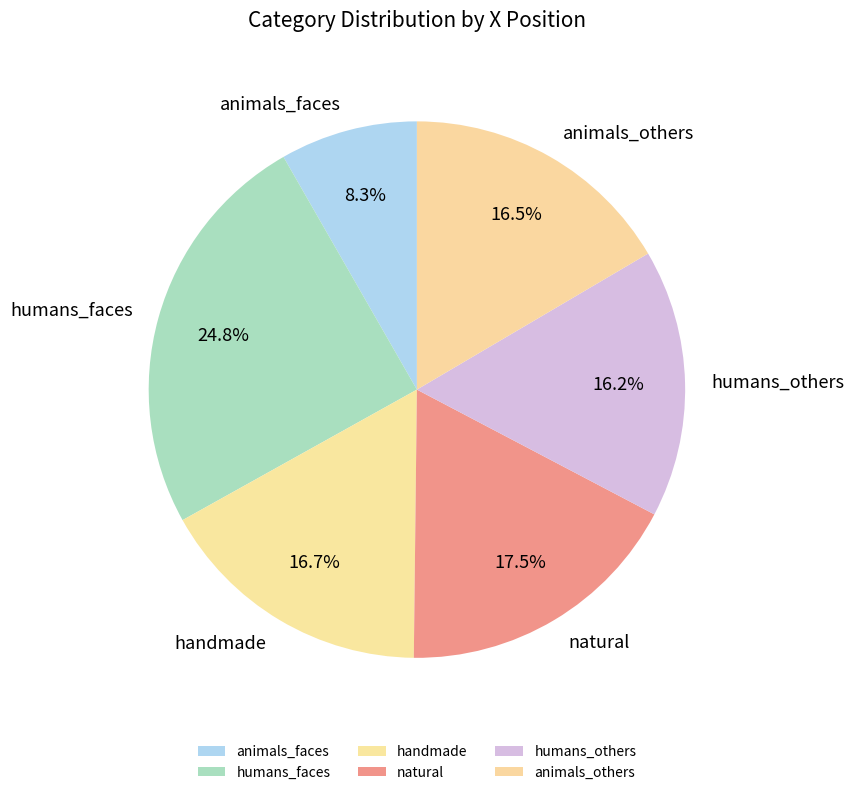

Does any single category account for the majority?

No